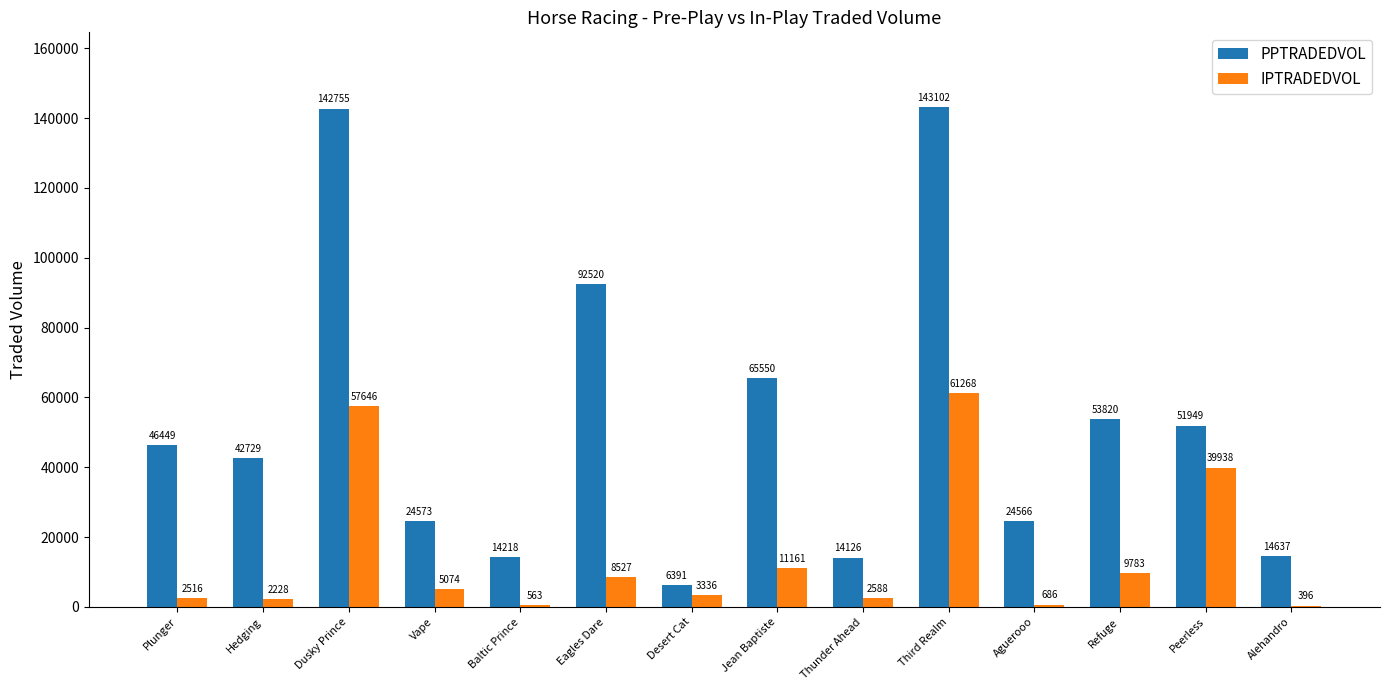

The IPTRADEDVOL series shows 3336.0 at Desert Cat. True or false?

True